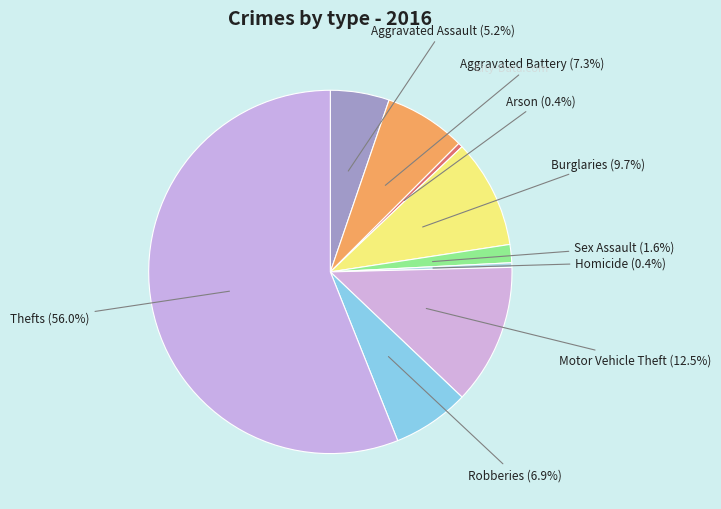

To the nearest percent, what is the difference between the largest and smallest slice percentages?

56%